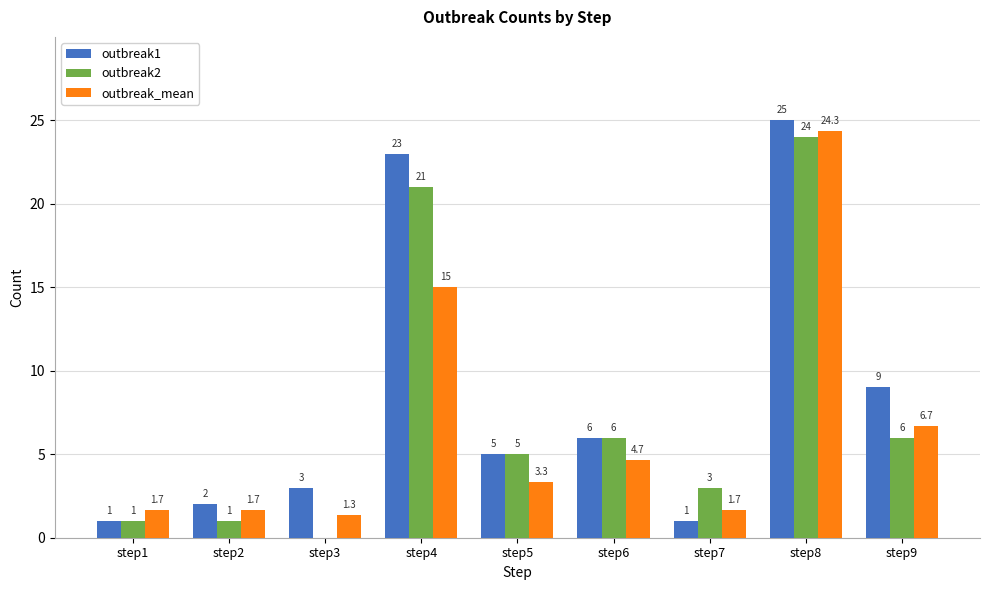

True or false: outbreak1 has a value of 39.1 at step8.

False